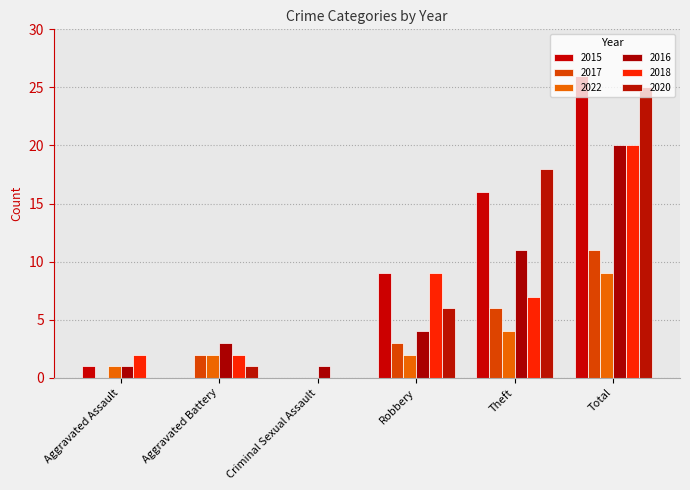

The value of 2015 at Aggravated Battery is -13. True or false?

False